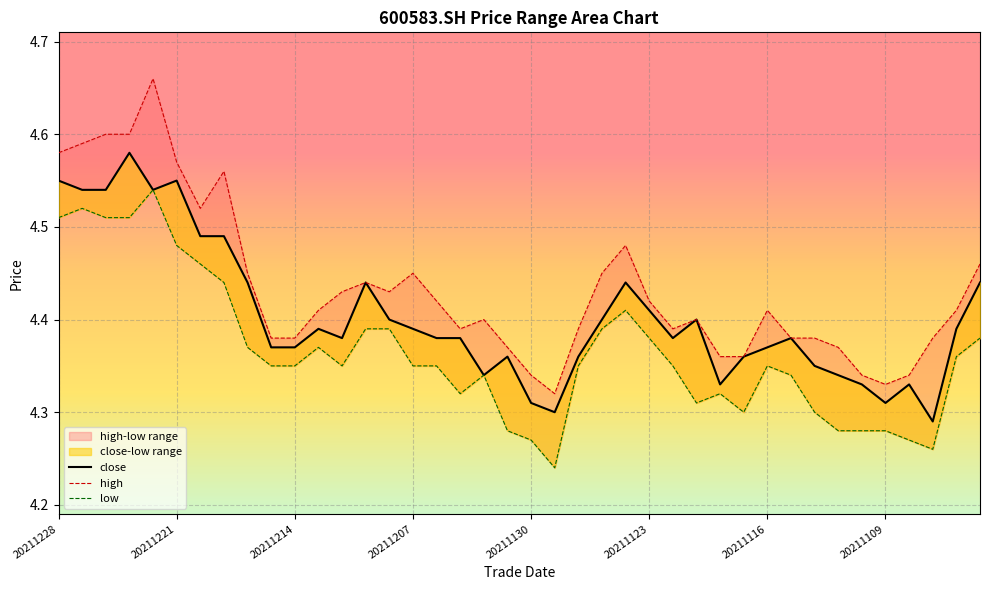

At which category does low reach its first local peak?

20211221